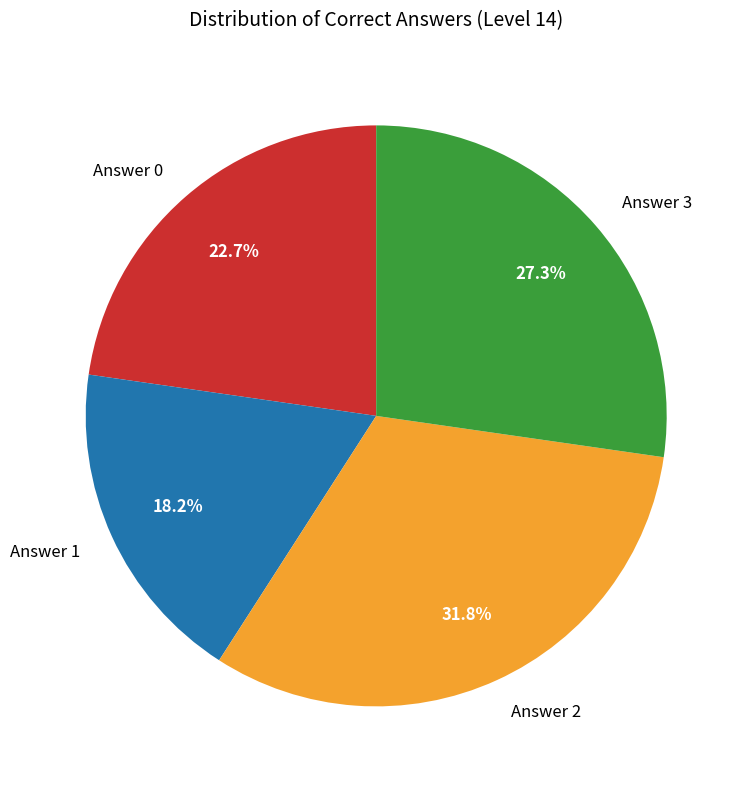

Which has a higher value, Answer 0 or Answer 2?

Answer 2